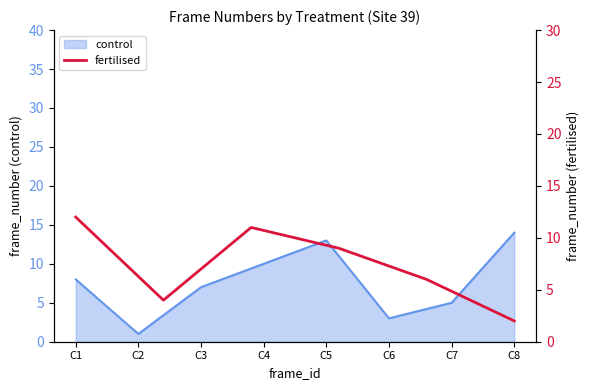

List the labels in order of control value, largest first.

C8, C5, C4, C1, C3, C7, C6, C2